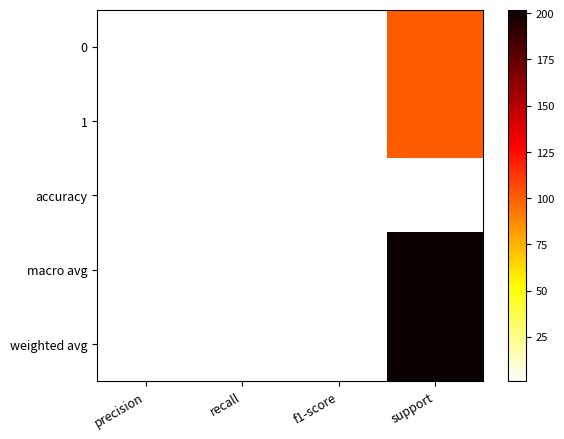

What is the smallest value displayed?

1